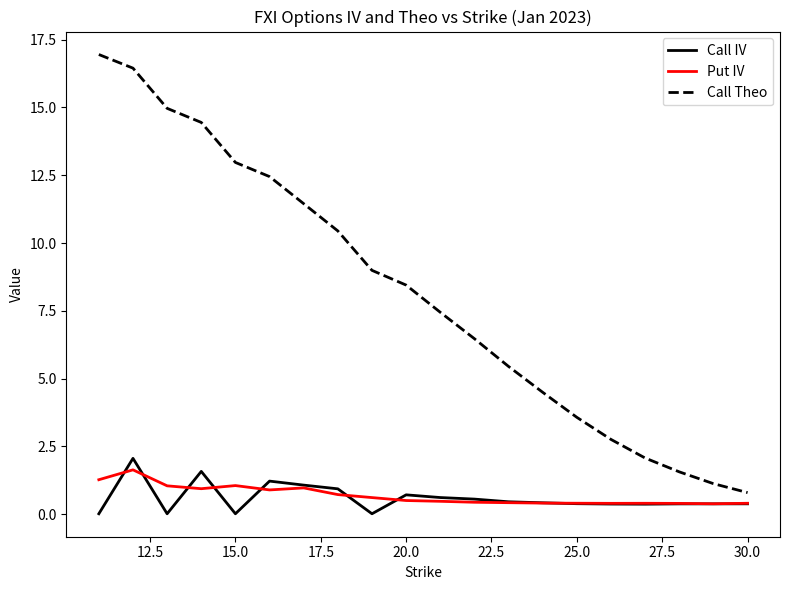

Which series has the largest range (max minus min)?

Call Theo